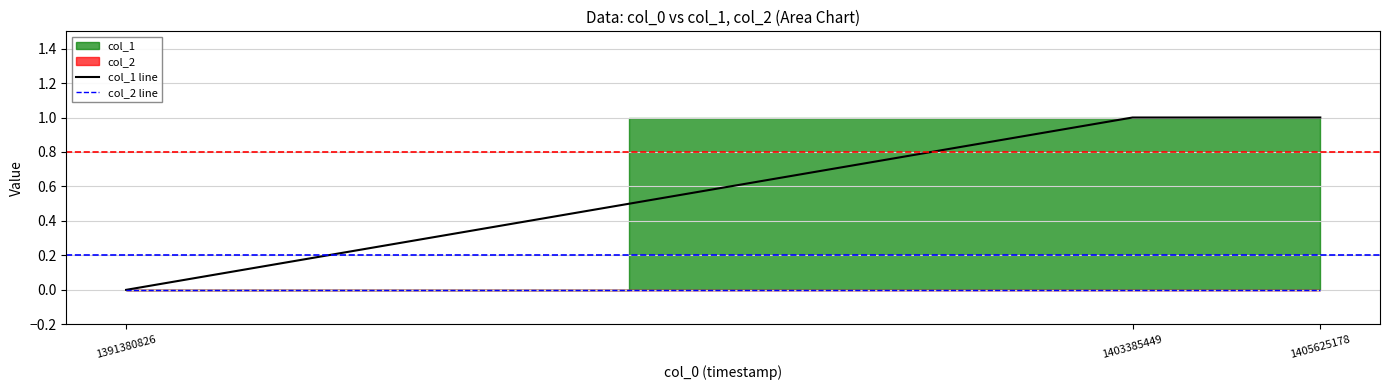

The value of col_1 line at 1405625178 is 2. True or false?

False